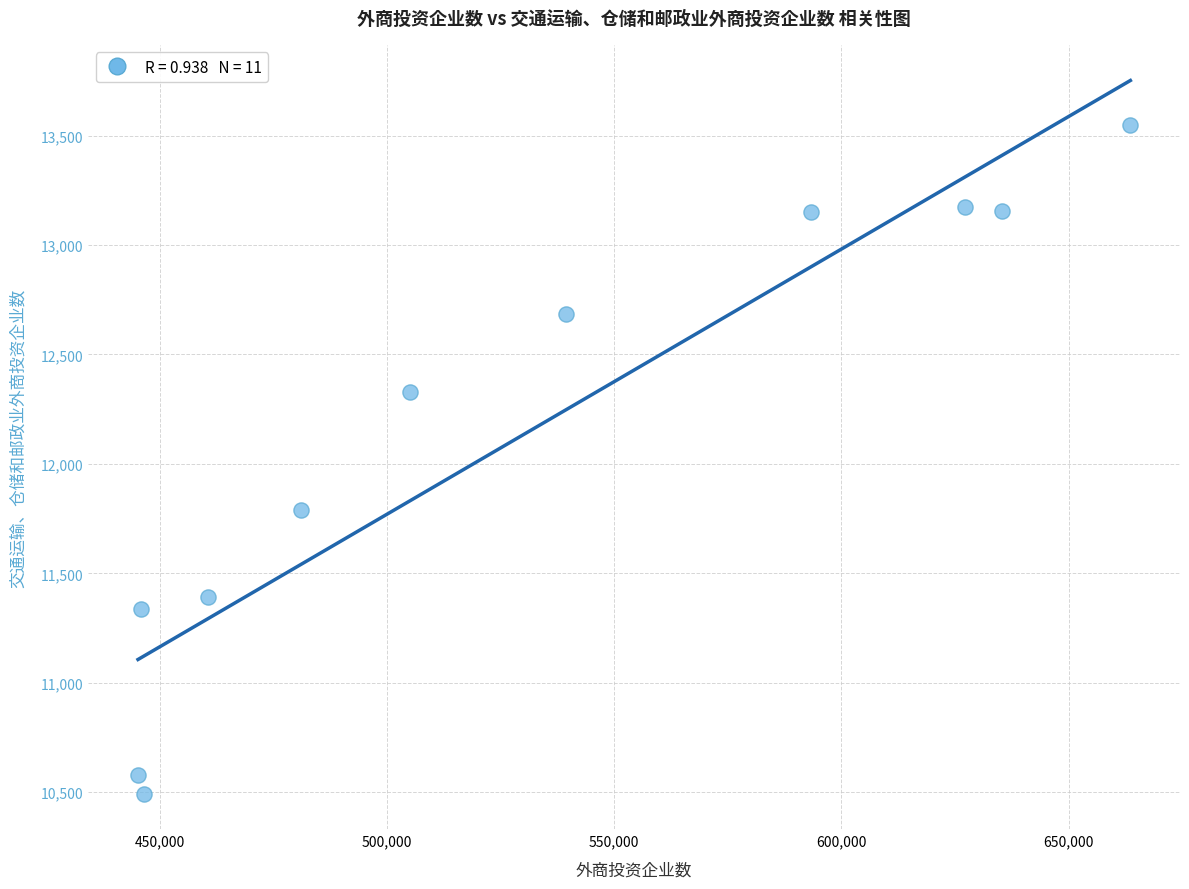

What Y value in the scatter plot is closest to 12020?

11791